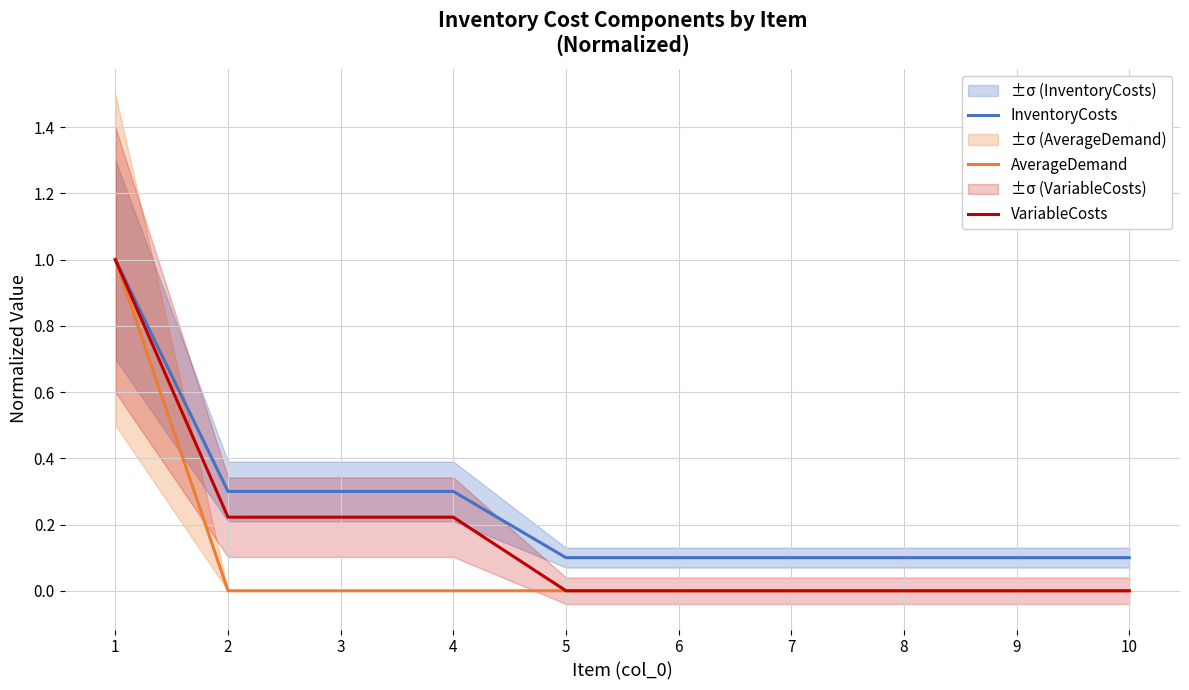

Reading left to right, list all the values displayed in this chart.

InventoryCosts: 1=1.0	2=0.3	3=0.3	4=0.3	5=0.1	6=0.1	7=0.1	8=0.1	9=0.1	10=0.1
AverageDemand: 1=1.0	2=0.0	3=0.0	4=0.0	5=0.0	6=0.0	7=0.0	8=0.0	9=0.0	10=0.0
VariableCosts: 1=1.0	2=0.2	3=0.2	4=0.2	5=0.0	6=0.0	7=0.0	8=0.0	9=0.0	10=0.0